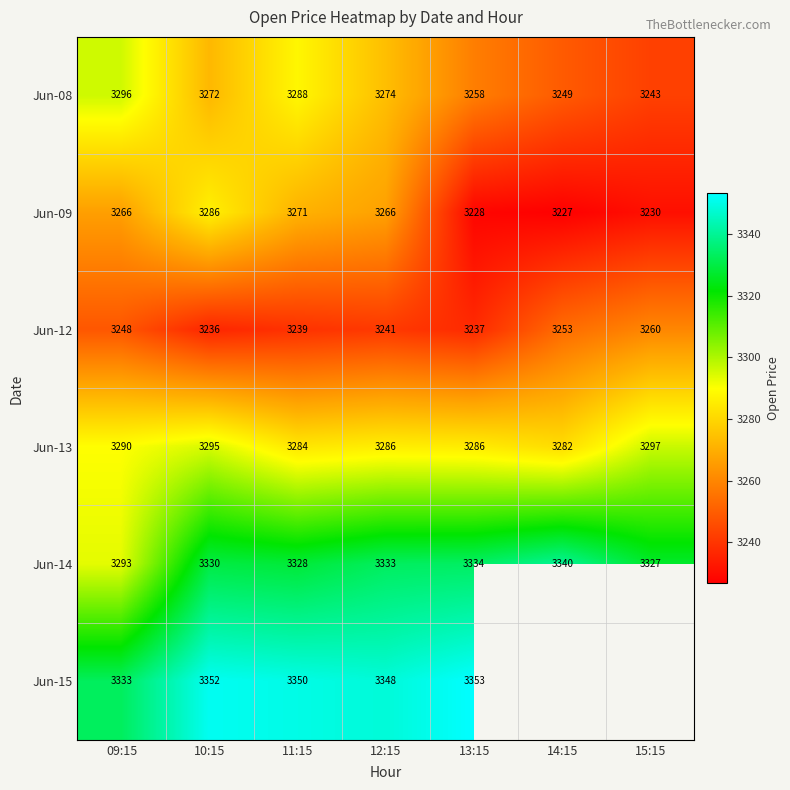

Which category has the lowest value across all series?

14:15